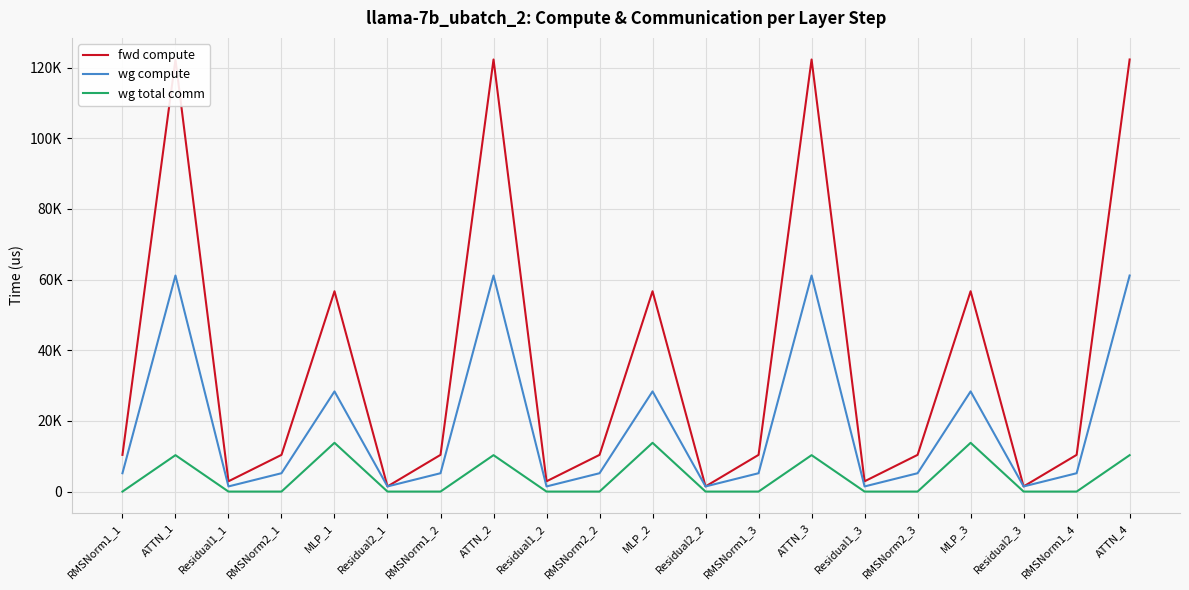

Count the number of data series in this chart.

3